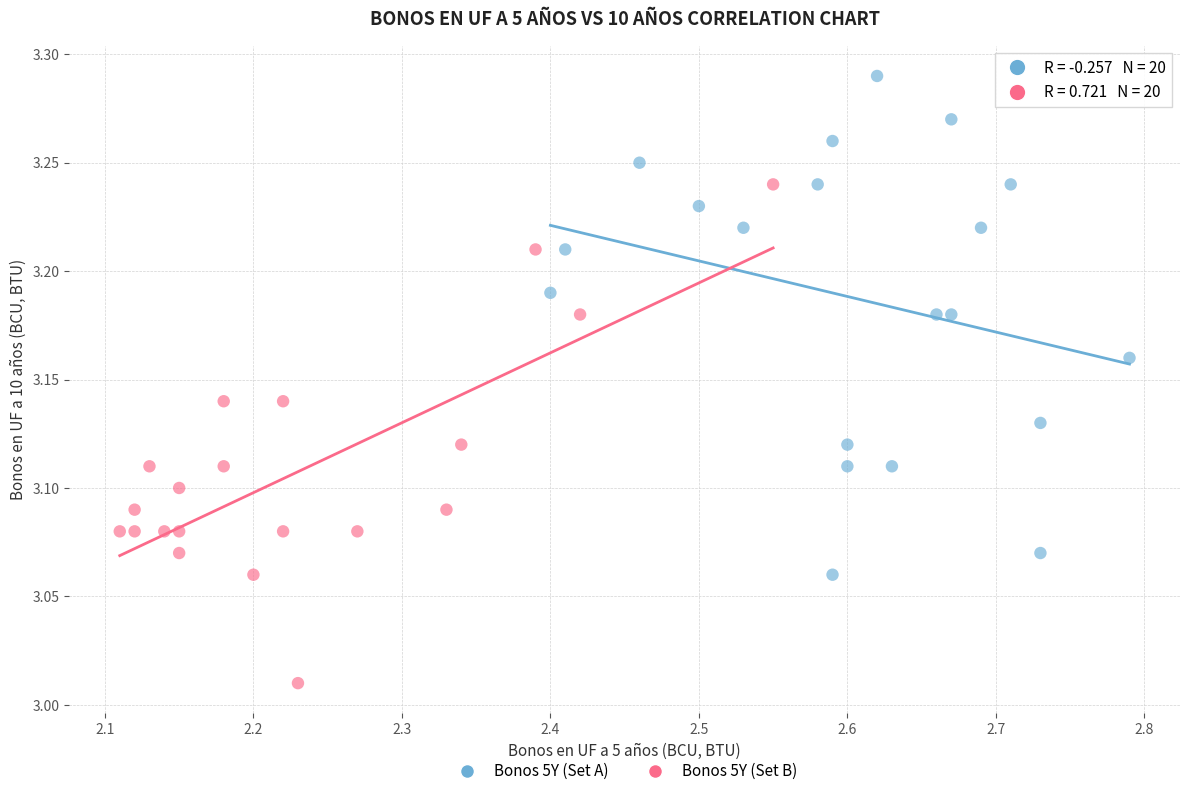

What are all the series names shown in the legend?

Bonos 5Y (Set A), Bonos 5Y (Set B)